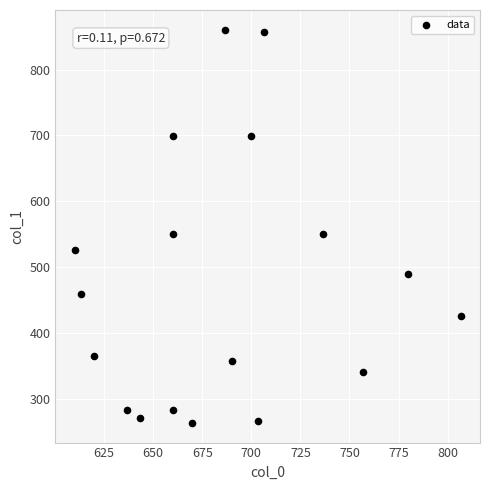

What is the range of X values (max minus min)?

196.7